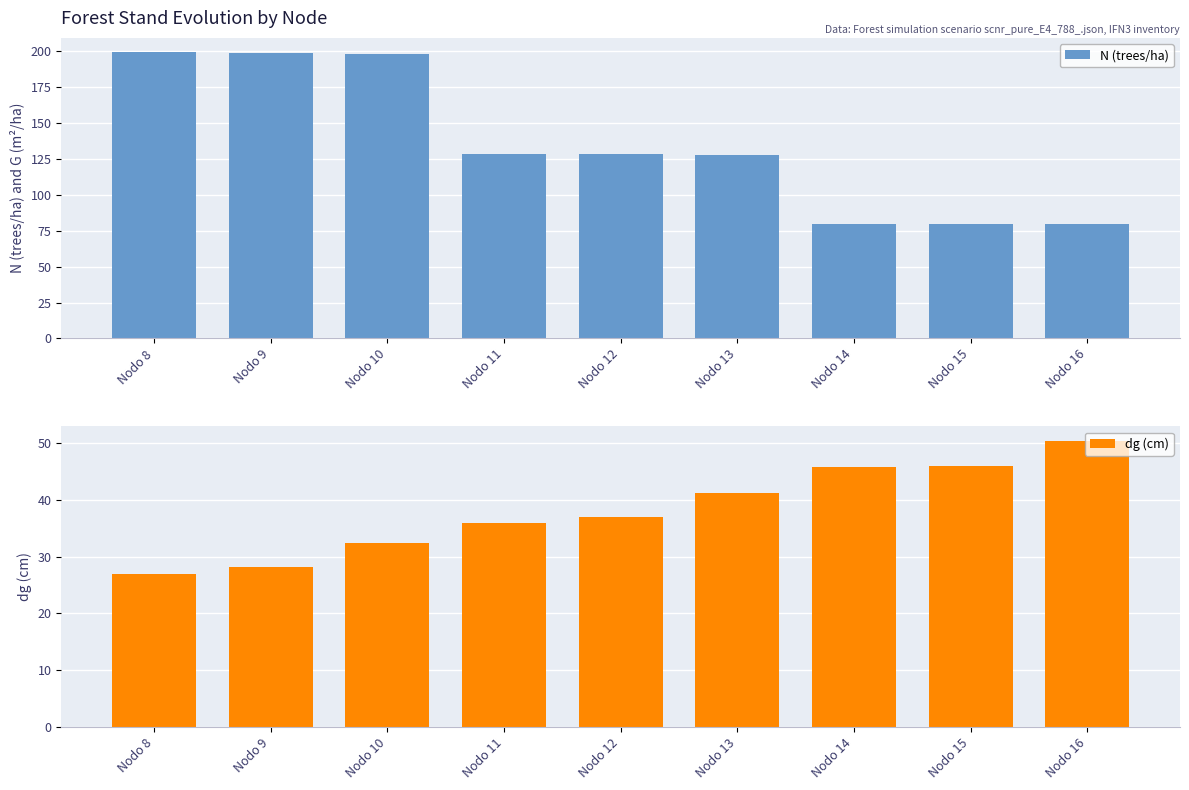

Is the value of N (trees/ha) at Nodo 11 greater than the value of dg (cm) at Nodo 9?

Yes